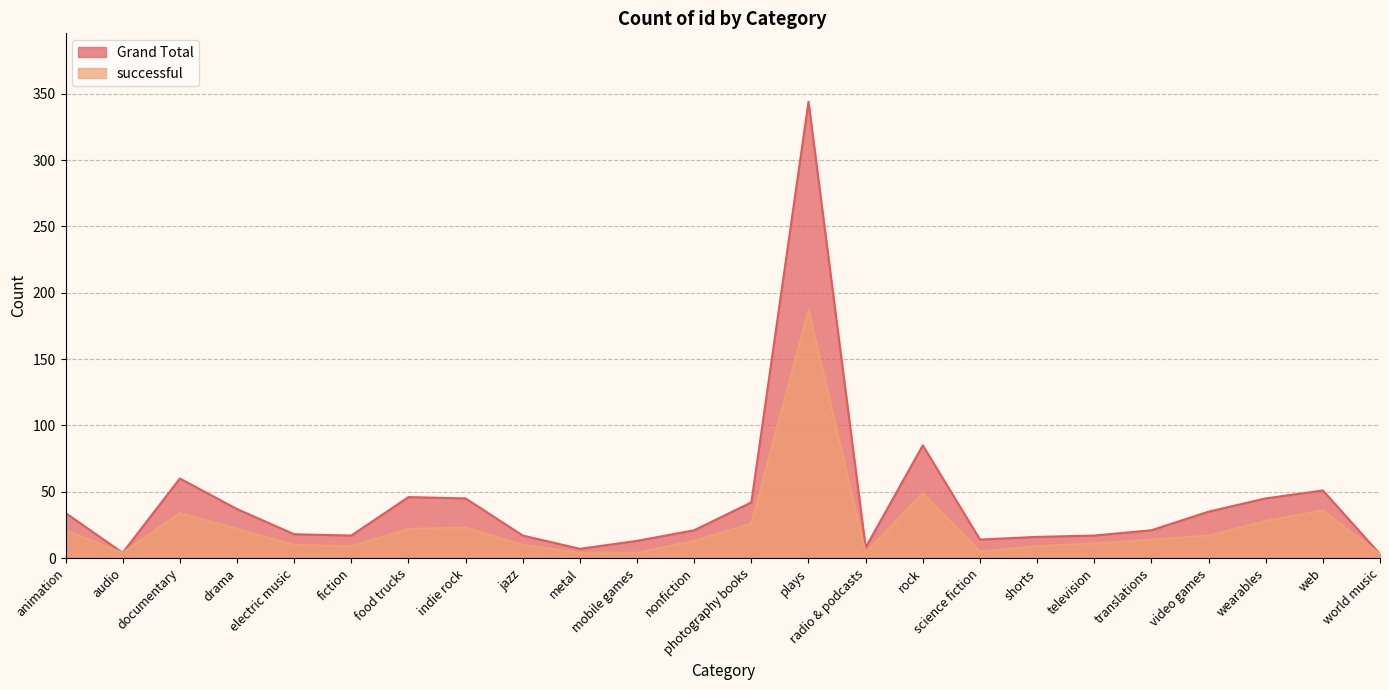

How many interior local valleys does the successful series have?

4